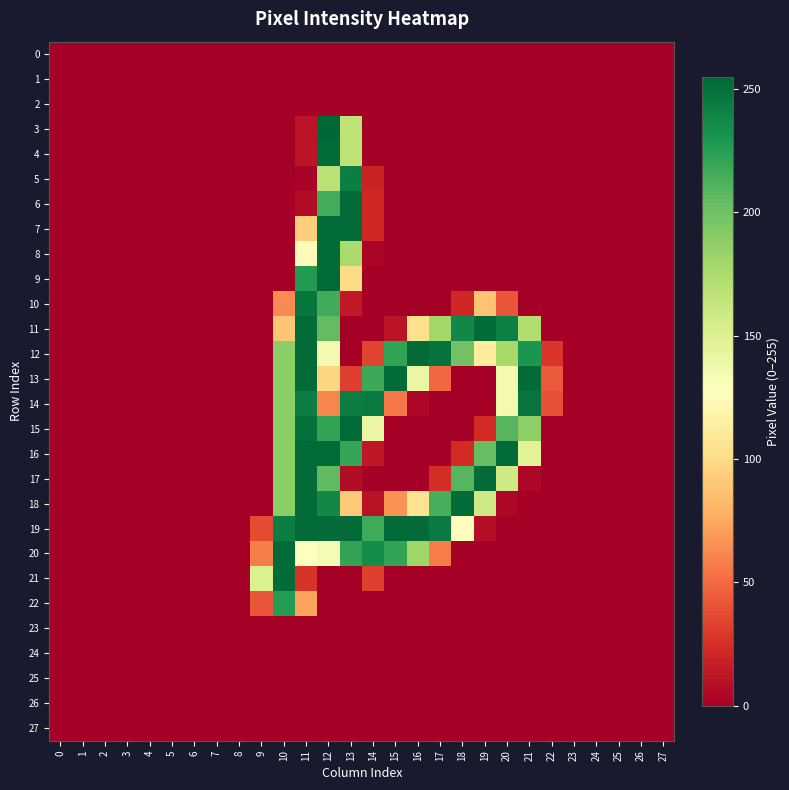

Reading left to right, what are all the values shown in this chart?

0: 0=0	1=0	2=0	3=0	4=0	5=0	6=0	7=0	8=0	9=0	10=0	11=0	12=0	13=0	14=0	15=0	16=0	17=0	18=0	19=0	20=0	21=0	22=0	23=0	24=0	25=0	26=0	27=0
1: 0=0	1=0	2=0	3=0	4=0	5=0	6=0	7=0	8=0	9=0	10=0	11=0	12=0	13=0	14=0	15=0	16=0	17=0	18=0	19=0	20=0	21=0	22=0	23=0	24=0	25=0	26=0	27=0
2: 0=0	1=0	2=0	3=0	4=0	5=0	6=0	7=0	8=0	9=0	10=0	11=0	12=0	13=0	14=0	15=0	16=0	17=0	18=0	19=0	20=0	21=0	22=0	23=0	24=0	25=0	26=0	27=0
3: 0=0	1=0	2=0	3=0	4=0	5=0	6=0	7=0	8=0	9=0	10=0	11=11	12=255	13=167	14=0	15=0	16=0	17=0	18=0	19=0	20=0	21=0	22=0	23=0	24=0	25=0	26=0	27=0
4: 0=0	1=0	2=0	3=0	4=0	5=0	6=0	7=0	8=0	9=0	10=0	11=11	12=253	13=167	14=0	15=0	16=0	17=0	18=0	19=0	20=0	21=0	22=0	23=0	24=0	25=0	26=0	27=0
5: 0=0	1=0	2=0	3=0	4=0	5=0	6=0	7=0	8=0	9=0	10=0	11=2	12=169	13=243	14=19	15=0	16=0	17=0	18=0	19=0	20=0	21=0	22=0	23=0	24=0	25=0	26=0	27=0
6: 0=0	1=0	2=0	3=0	4=0	5=0	6=0	7=0	8=0	9=0	10=0	11=7	12=215	13=253	14=21	15=0	16=0	17=0	18=0	19=0	20=0	21=0	22=0	23=0	24=0	25=0	26=0	27=0
7: 0=0	1=0	2=0	3=0	4=0	5=0	6=0	7=0	8=0	9=0	10=0	11=93	12=253	13=253	14=21	15=0	16=0	17=0	18=0	19=0	20=0	21=0	22=0	23=0	24=0	25=0	26=0	27=0
8: 0=0	1=0	2=0	3=0	4=0	5=0	6=0	7=0	8=0	9=0	10=0	11=124	12=253	13=176	14=3	15=0	16=0	17=0	18=0	19=0	20=0	21=0	22=0	23=0	24=0	25=0	26=0	27=0
9: 0=0	1=0	2=0	3=0	4=0	5=0	6=0	7=0	8=0	9=0	10=0	11=227	12=253	13=100	14=0	15=0	16=0	17=0	18=0	19=0	20=0	21=0	22=0	23=0	24=0	25=0	26=0	27=0
10: 0=0	1=0	2=0	3=0	4=0	5=0	6=0	7=0	8=0	9=0	10=63	11=247	12=216	13=14	14=0	15=0	16=0	17=0	18=21	19=87	20=41	21=0	22=0	23=0	24=0	25=0	26=0	27=0
11: 0=0	1=0	2=0	3=0	4=0	5=0	6=0	7=0	8=0	9=0	10=89	11=253	12=205	13=0	14=0	15=11	16=103	17=180	18=238	19=253	20=242	21=173	22=0	23=0	24=0	25=0	26=0	27=0
12: 0=0	1=0	2=0	3=0	4=0	5=0	6=0	7=0	8=0	9=0	10=189	11=253	12=135	13=0	14=34	15=221	16=253	17=249	18=199	19=112	20=178	21=230	22=28	23=0	24=0	25=0	26=0	27=0
13: 0=0	1=0	2=0	3=0	4=0	5=0	6=0	7=0	8=0	9=0	10=189	11=253	12=97	13=32	14=218	15=253	16=141	17=49	18=0	19=0	20=135	21=253	22=43	23=0	24=0	25=0	26=0	27=0
14: 0=0	1=0	2=0	3=0	4=0	5=0	6=0	7=0	8=0	9=0	10=189	11=243	12=61	13=243	14=245	15=55	16=4	17=0	18=0	19=0	20=135	21=248	22=39	23=0	24=0	25=0	26=0	27=0
15: 0=0	1=0	2=0	3=0	4=0	5=0	6=0	7=0	8=0	9=0	10=189	11=250	12=221	13=253	14=140	15=0	16=0	17=0	18=0	19=23	20=209	21=188	22=0	23=0	24=0	25=0	26=0	27=0
16: 0=0	1=0	2=0	3=0	4=0	5=0	6=0	7=0	8=0	9=0	10=189	11=253	12=253	13=220	14=13	15=0	16=0	17=0	18=23	19=204	20=253	21=147	22=0	23=0	24=0	25=0	26=0	27=0
17: 0=0	1=0	2=0	3=0	4=0	5=0	6=0	7=0	8=0	9=0	10=189	11=253	12=206	13=7	14=0	15=0	16=0	17=24	18=209	19=253	20=158	21=4	22=0	23=0	24=0	25=0	26=0	27=0
18: 0=0	1=0	2=0	3=0	4=0	5=0	6=0	7=0	8=0	9=0	10=189	11=253	12=238	13=91	14=10	15=66	16=105	17=214	18=253	19=159	20=4	21=0	22=0	23=0	24=0	25=0	26=0	27=0
19: 0=0	1=0	2=0	3=0	4=0	5=0	6=0	7=0	8=0	9=37	10=243	11=253	12=253	13=253	14=217	15=253	16=253	17=245	18=126	19=8	20=0	21=0	22=0	23=0	24=0	25=0	26=0	27=0
20: 0=0	1=0	2=0	3=0	4=0	5=0	6=0	7=0	8=0	9=58	10=253	11=128	12=133	13=221	14=235	15=221	16=181	17=57	18=0	19=0	20=0	21=0	22=0	23=0	24=0	25=0	26=0	27=0
21: 0=0	1=0	2=0	3=0	4=0	5=0	6=0	7=0	8=0	9=151	10=253	11=27	12=0	13=0	14=32	15=0	16=0	17=0	18=0	19=0	20=0	21=0	22=0	23=0	24=0	25=0	26=0	27=0
22: 0=0	1=0	2=0	3=0	4=0	5=0	6=0	7=0	8=0	9=41	10=226	11=73	12=0	13=0	14=0	15=0	16=0	17=0	18=0	19=0	20=0	21=0	22=0	23=0	24=0	25=0	26=0	27=0
23: 0=0	1=0	2=0	3=0	4=0	5=0	6=0	7=0	8=0	9=0	10=0	11=0	12=0	13=0	14=0	15=0	16=0	17=0	18=0	19=0	20=0	21=0	22=0	23=0	24=0	25=0	26=0	27=0
24: 0=0	1=0	2=0	3=0	4=0	5=0	6=0	7=0	8=0	9=0	10=0	11=0	12=0	13=0	14=0	15=0	16=0	17=0	18=0	19=0	20=0	21=0	22=0	23=0	24=0	25=0	26=0	27=0
25: 0=0	1=0	2=0	3=0	4=0	5=0	6=0	7=0	8=0	9=0	10=0	11=0	12=0	13=0	14=0	15=0	16=0	17=0	18=0	19=0	20=0	21=0	22=0	23=0	24=0	25=0	26=0	27=0
26: 0=0	1=0	2=0	3=0	4=0	5=0	6=0	7=0	8=0	9=0	10=0	11=0	12=0	13=0	14=0	15=0	16=0	17=0	18=0	19=0	20=0	21=0	22=0	23=0	24=0	25=0	26=0	27=0
27: 0=0	1=0	2=0	3=0	4=0	5=0	6=0	7=0	8=0	9=0	10=0	11=0	12=0	13=0	14=0	15=0	16=0	17=0	18=0	19=0	20=0	21=0	22=0	23=0	24=0	25=0	26=0	27=0